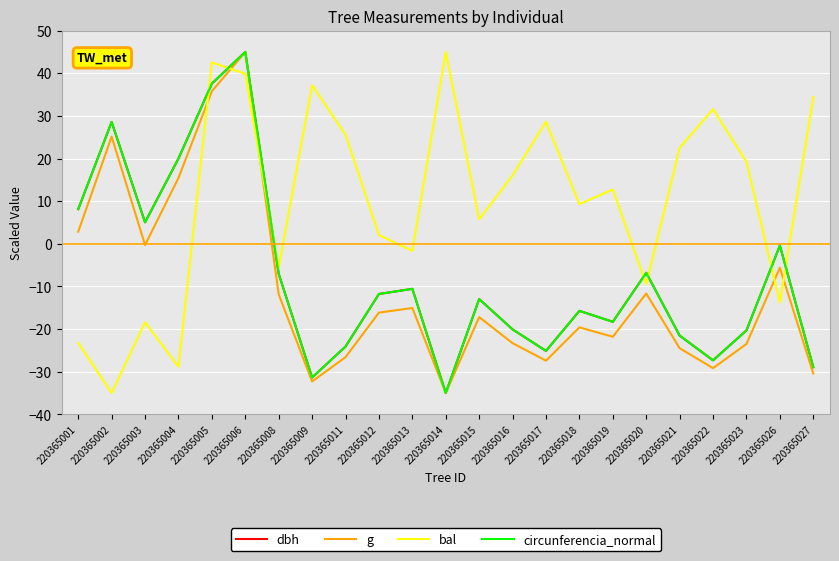

Where is the first local maximum for dbh?

220365002